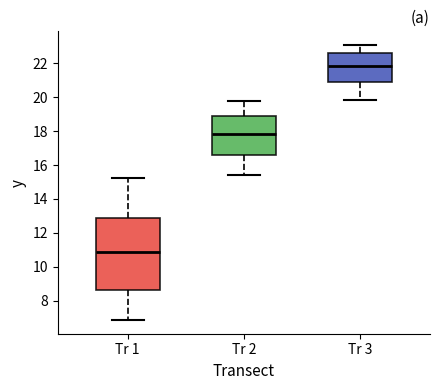

Where is the lower edge of the box for Tr 2 on the y-axis? The values are not printed on the chart, so give them approximately, as read against the axis.

16.6